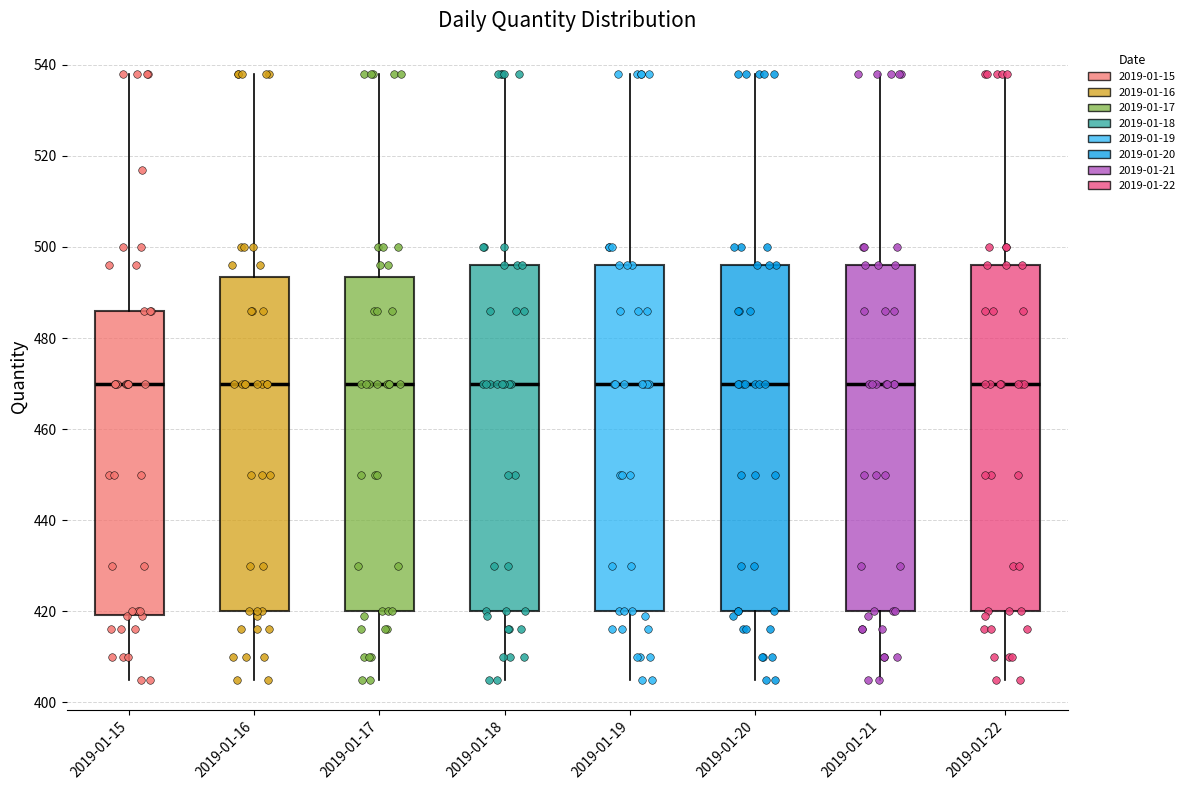

Where is the upper edge of the box for 2019-01-17 on the y-axis? The values are not printed on the chart, so give them approximately, as read against the axis.

494